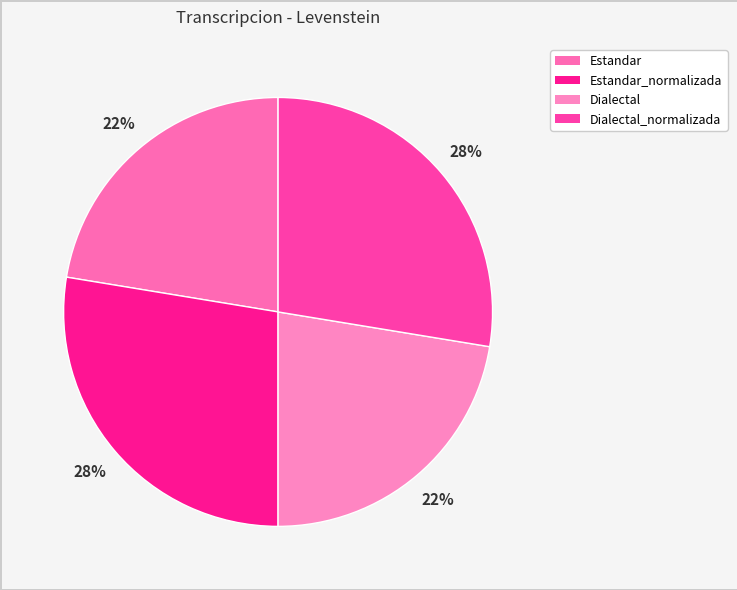

What is the smallest slice in the pie chart?

Estandar